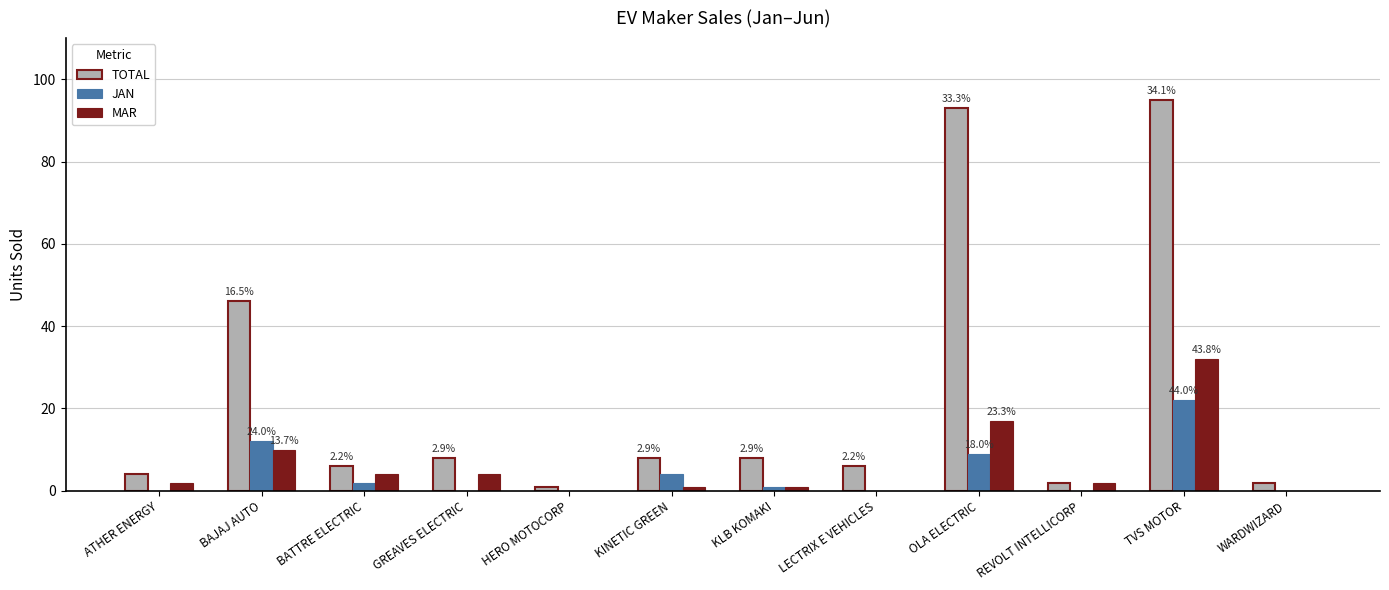

The value of JAN at GREAVES ELECTRIC is -12. True or false?

False